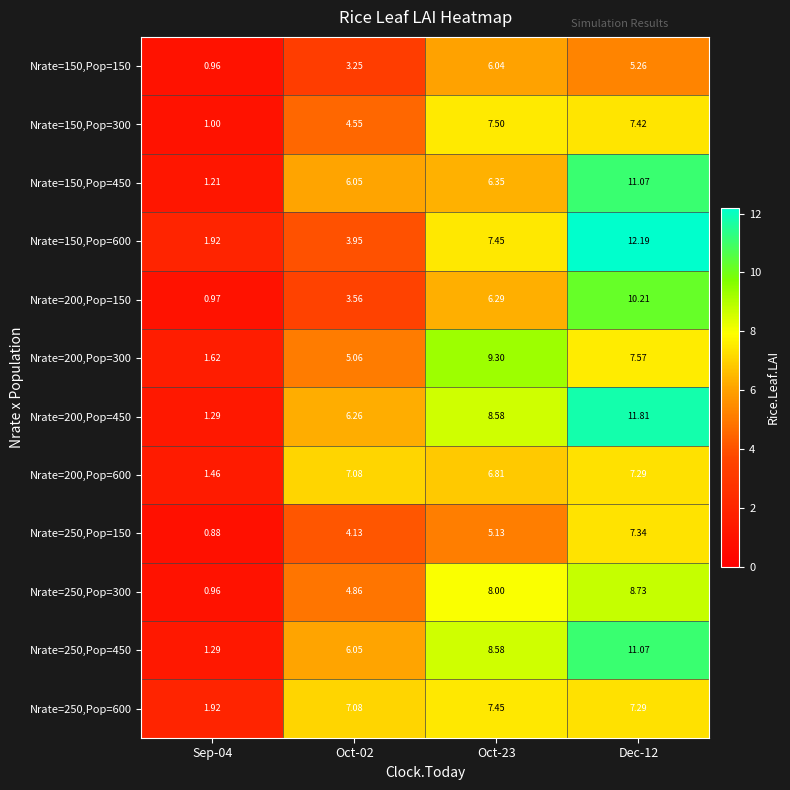

Is the value of Nrate=200,Pop=300 at Oct-02 greater than the value of Nrate=200,Pop=600 at Dec-12?

No